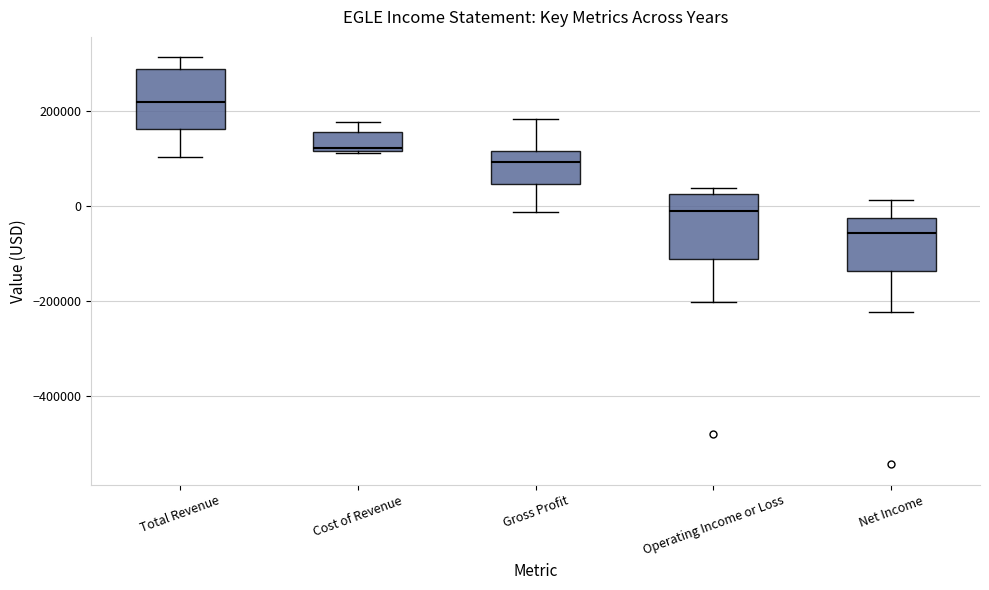

Which box's median line is the lowest?

Net Income